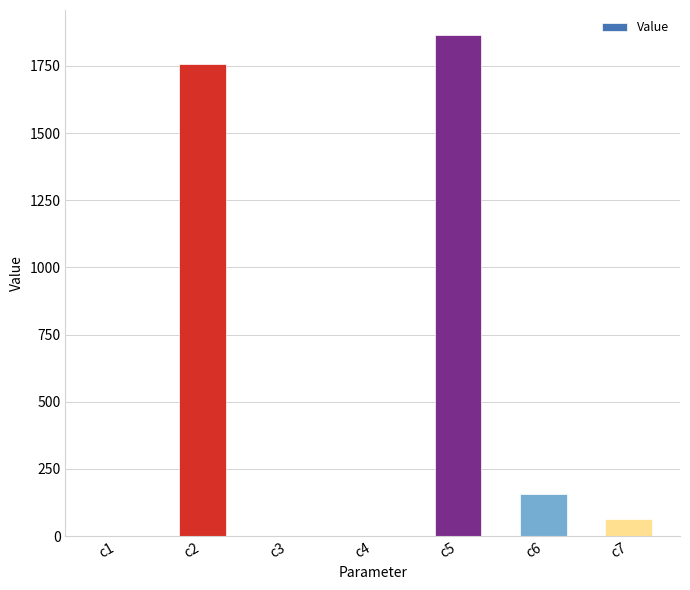

How many data points are above 63?

4